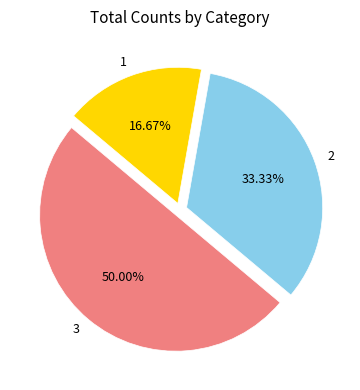

What percentage is the 1 slice, to the nearest percent?

17%